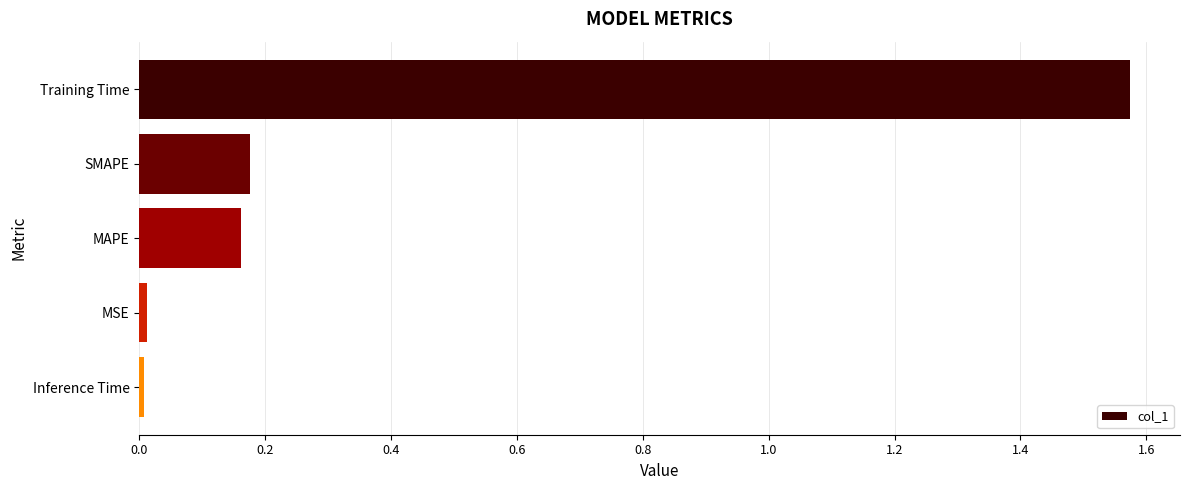

The chart shows a value of 0.6 at Training Time. True or false?

False